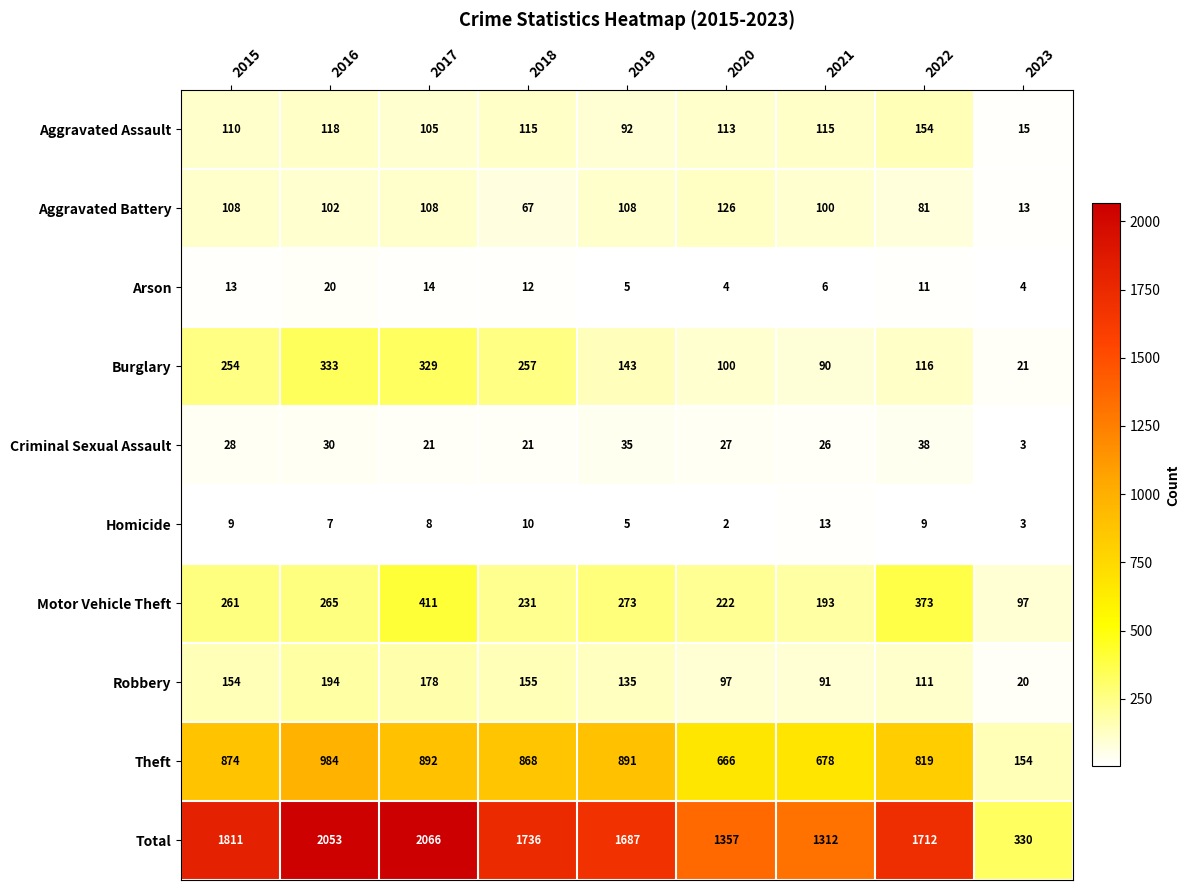

At which label is Robbery closest to 107?

2022